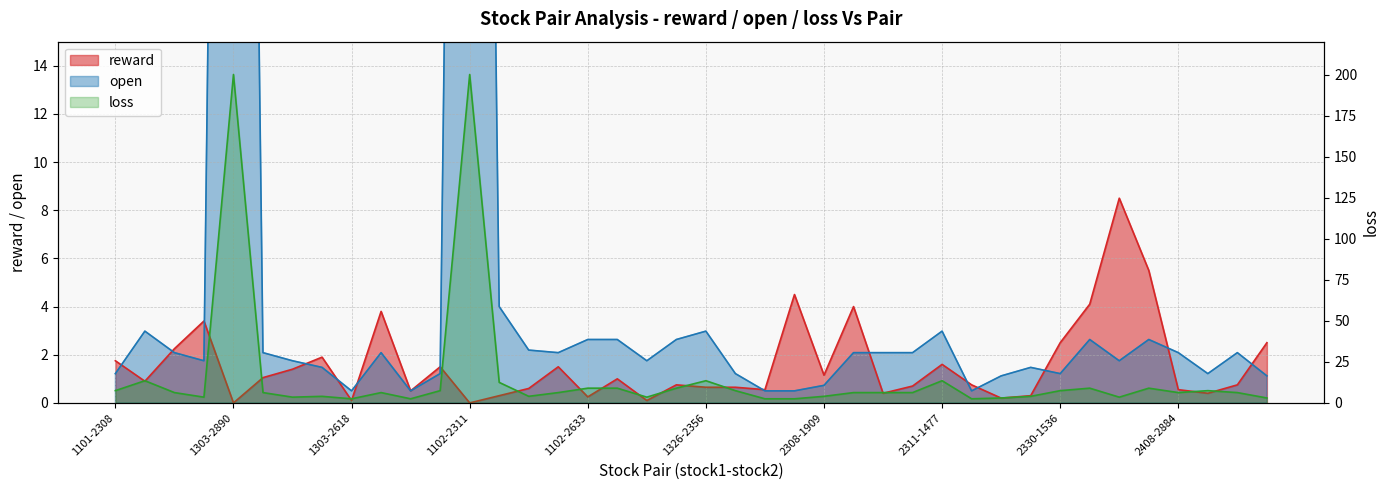

After their last crossing, which series has the higher values: reward or loss?

loss